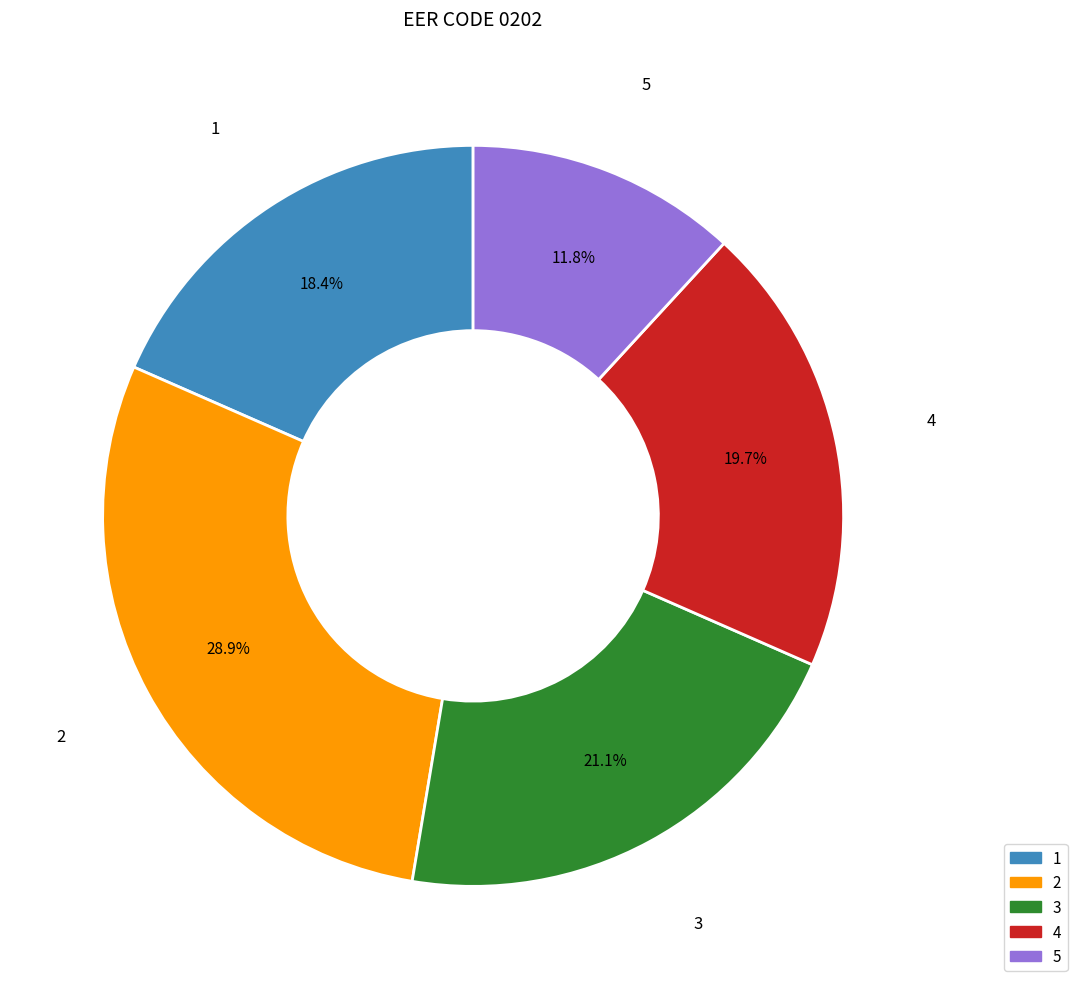

True or false: 5 accounts for 2% of the total.

False